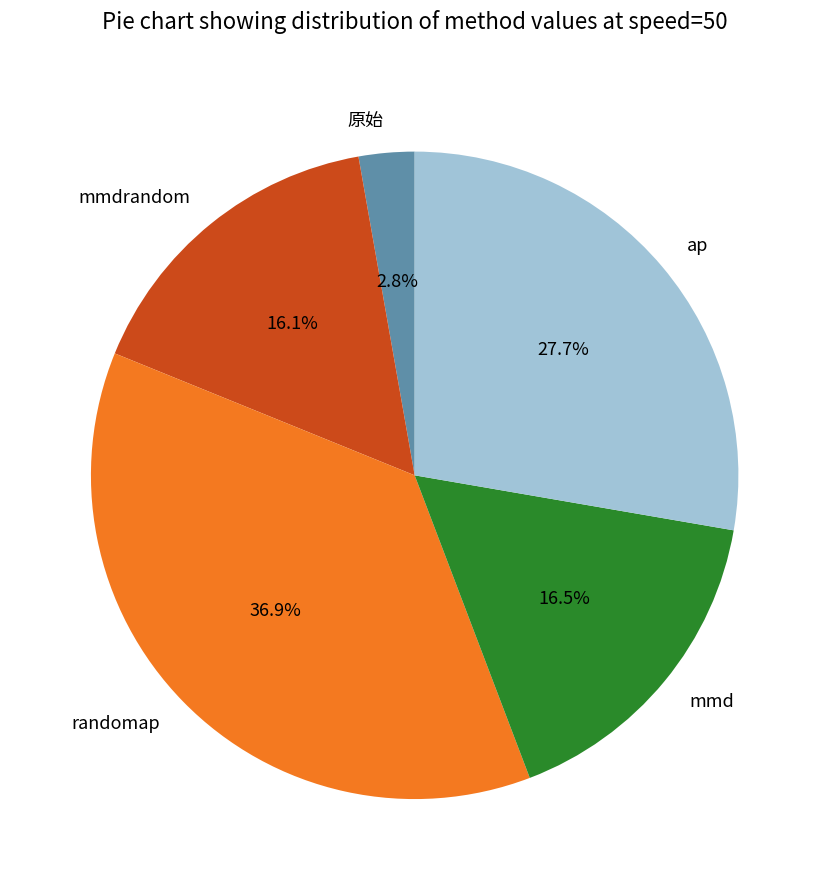

How much of the chart is everything except mmd?

83.5%